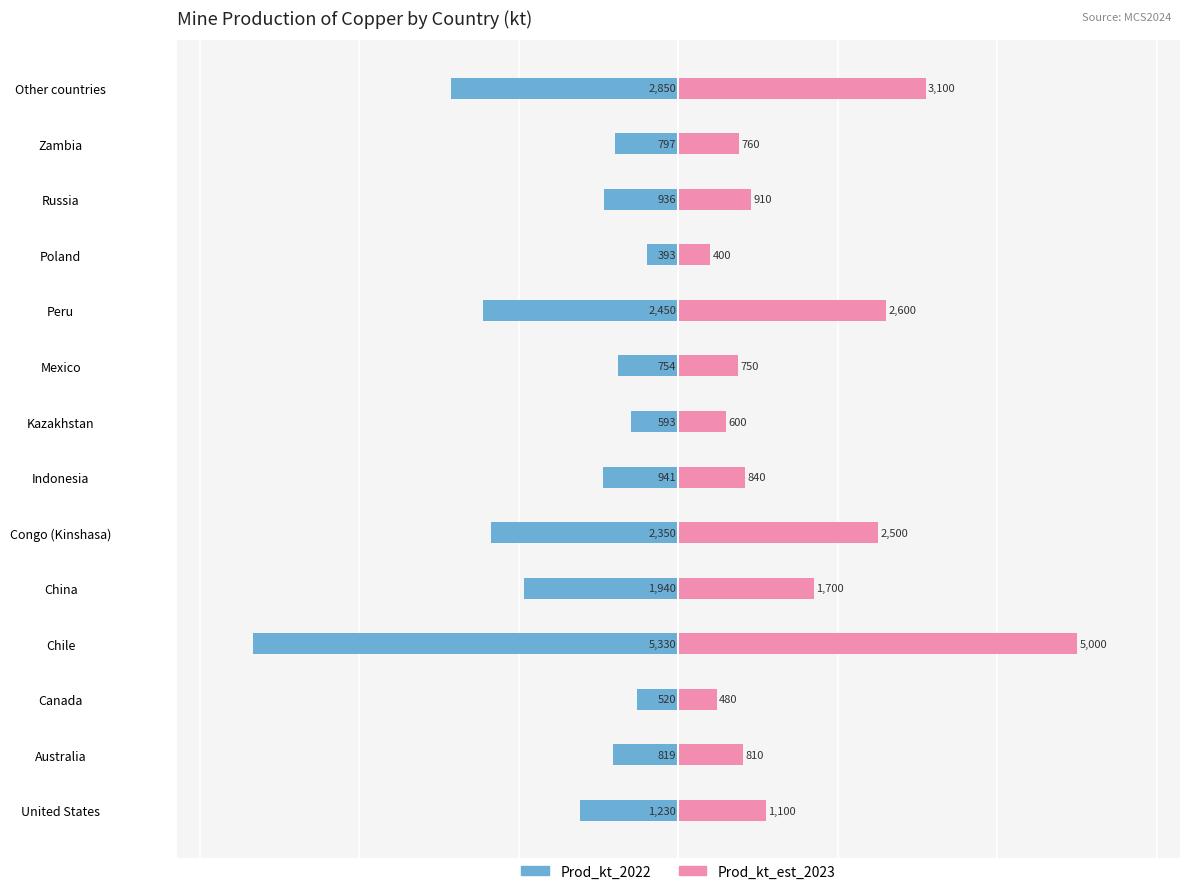

Is it true that Prod_kt_2022 equals -2850 at Other countries?

True